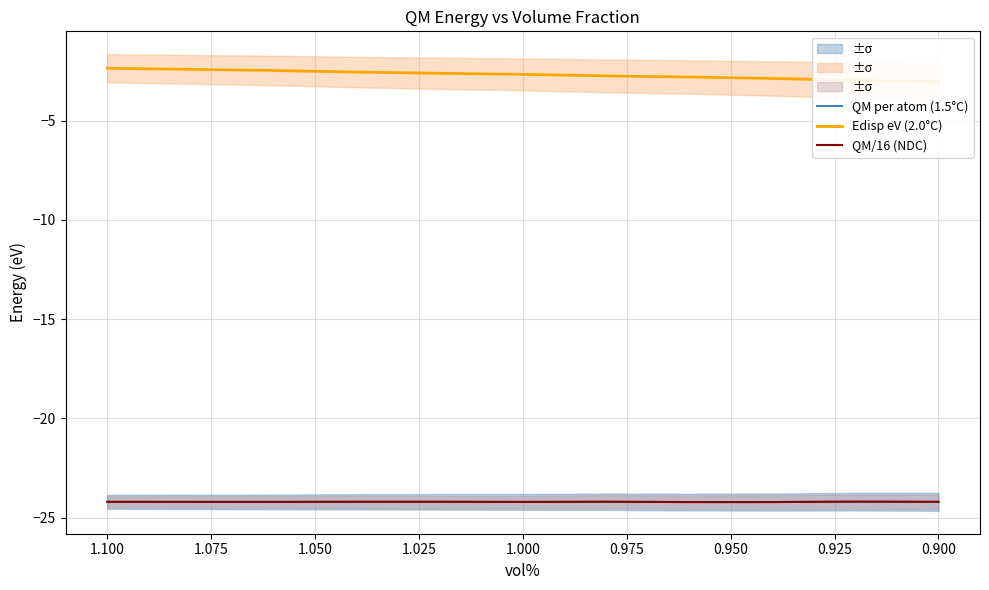

What is the total value across all series at 0.975?

-51.0